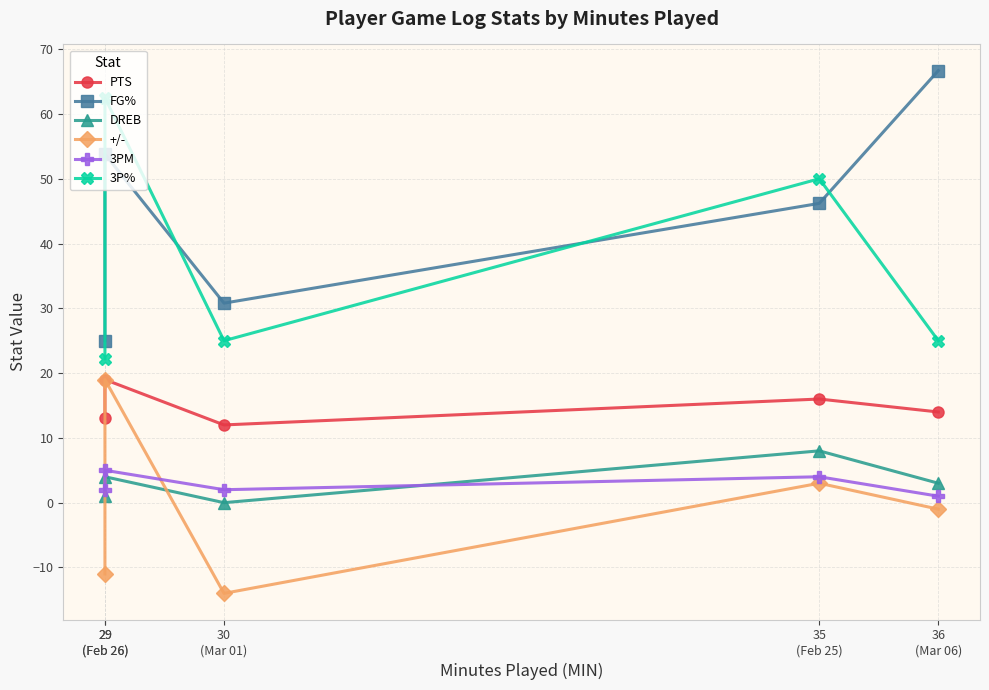

True or false: DREB and PTS cross at least once.

False